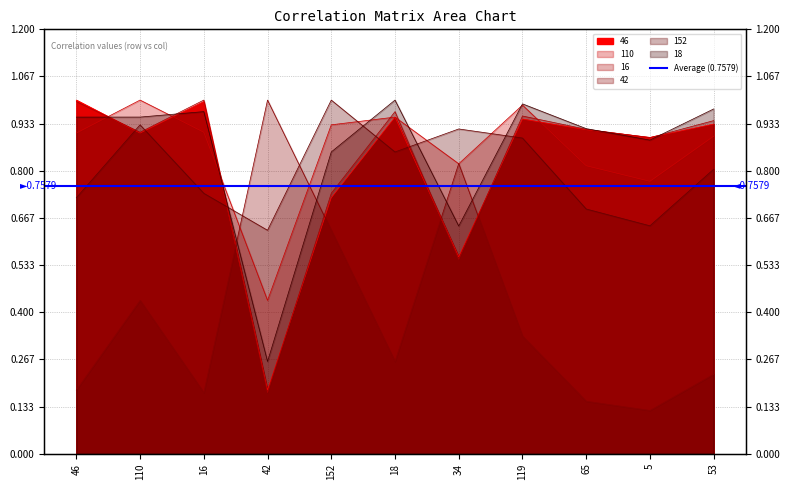

Which series has the largest total across all categories?

110